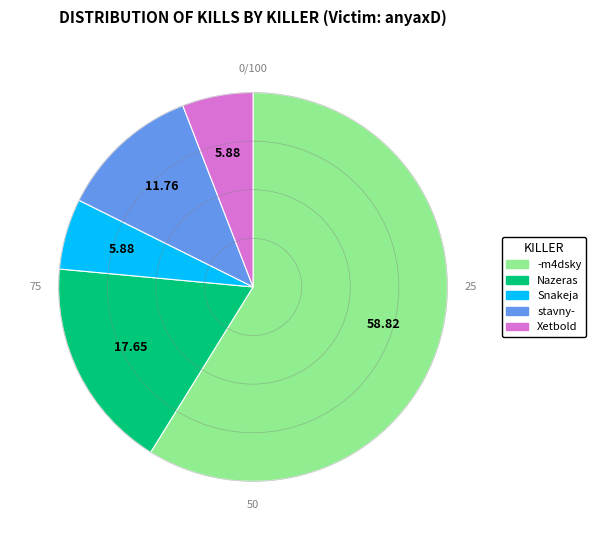

Does any single category account for the majority?

Yes